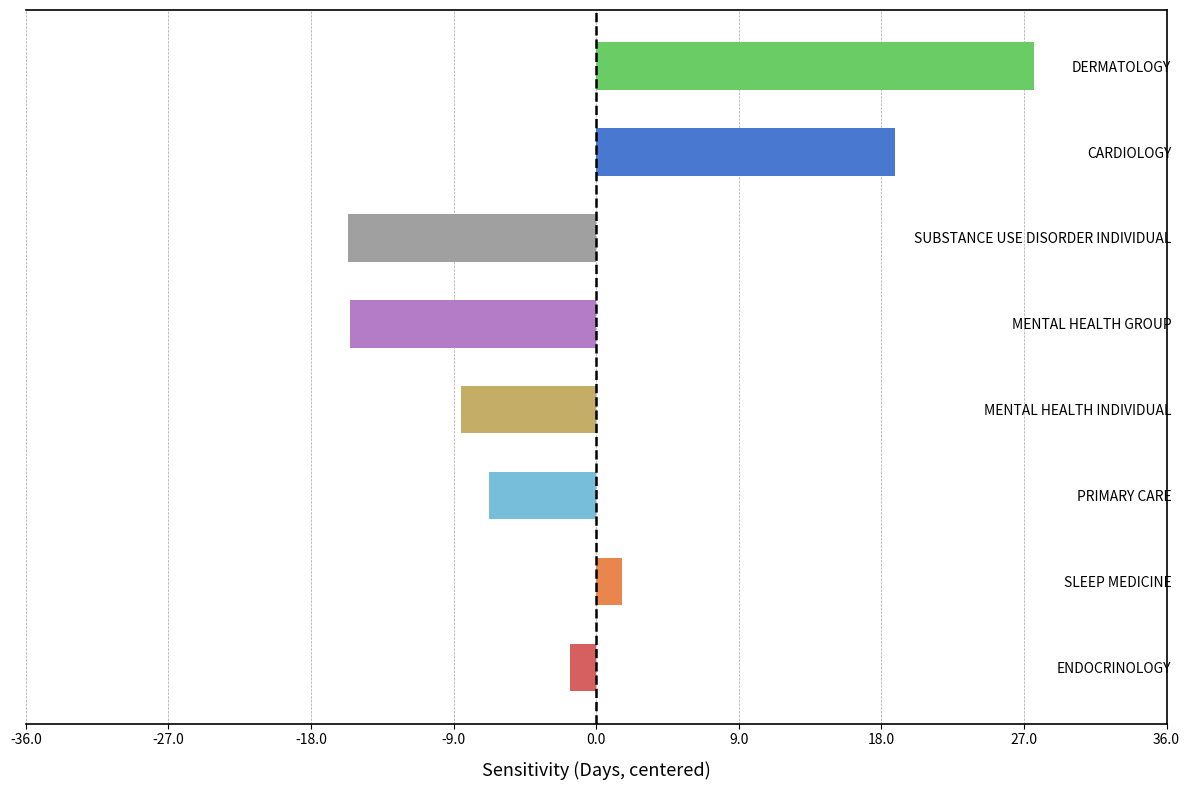

Read the value at MENTAL HEALTH GROUP.

-15.5